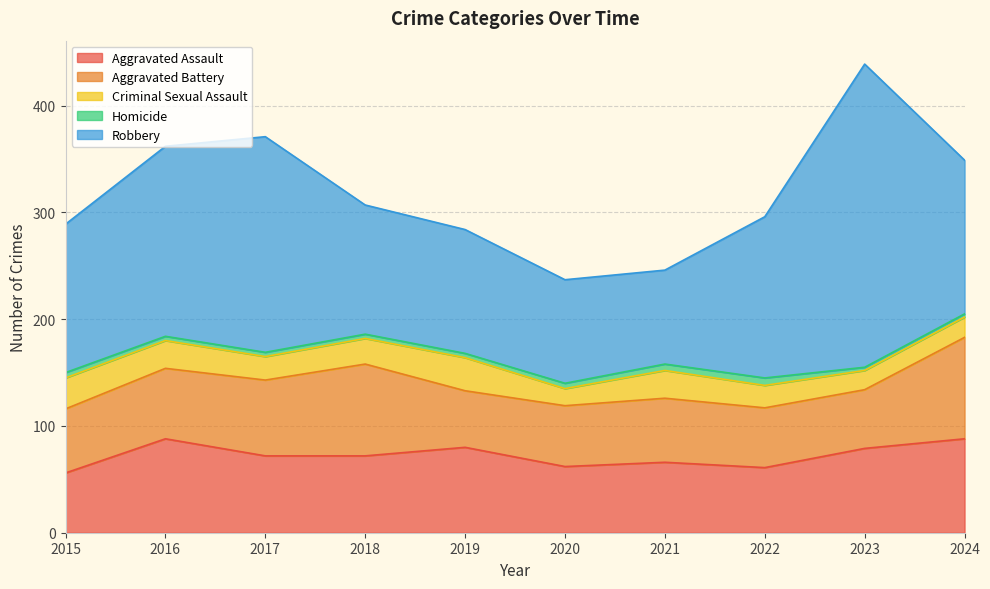

At which label is Aggravated Assault closest to 72?

2017